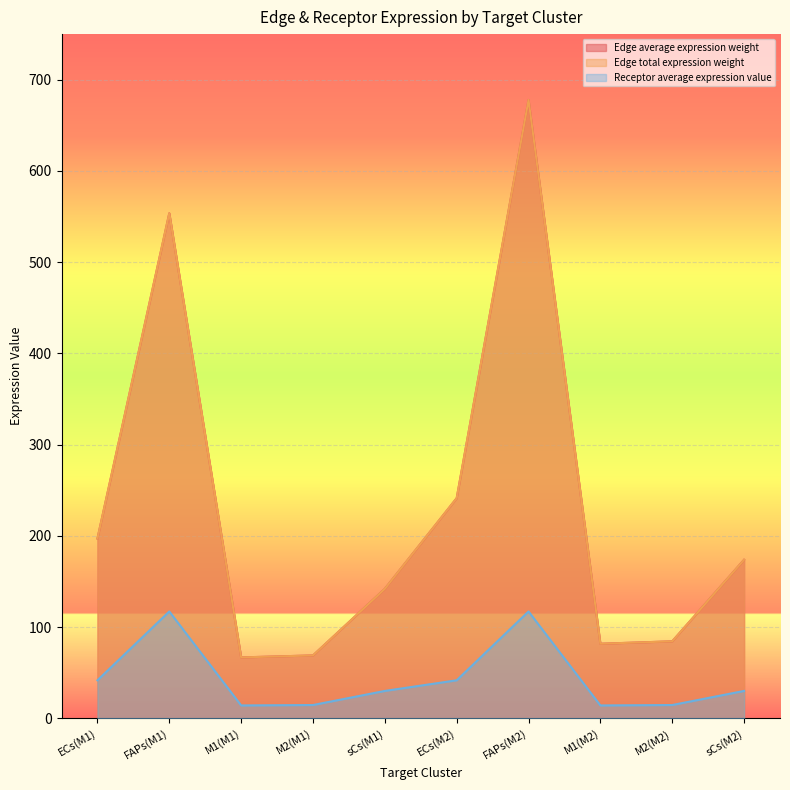

How many values in the Edge average expression weight series exceed 173?

5